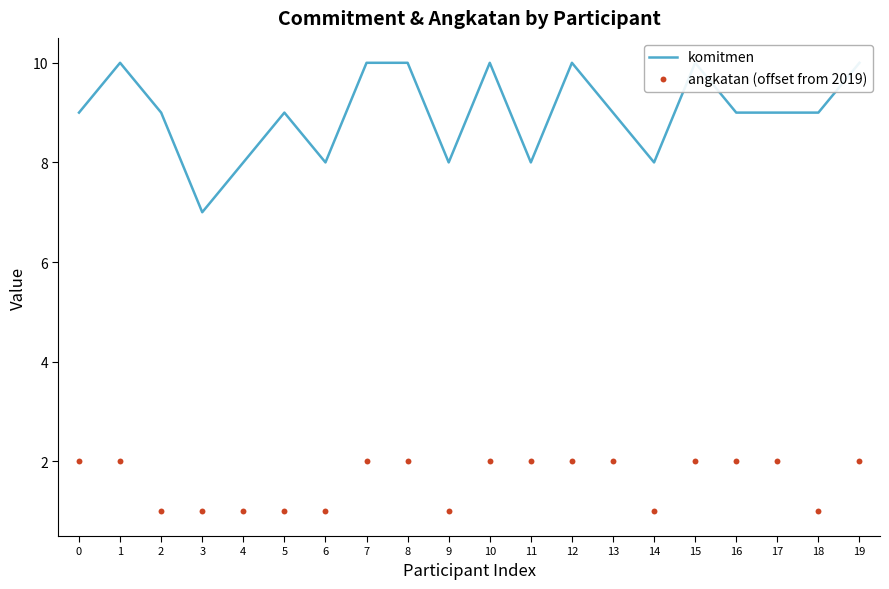

At which category is the sum across all series the highest?

1